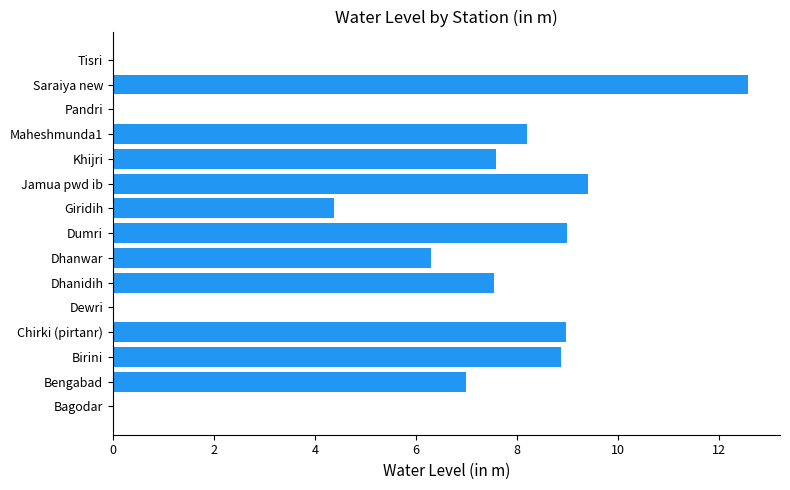

The value at Giridih is 2.6. True or false?

False